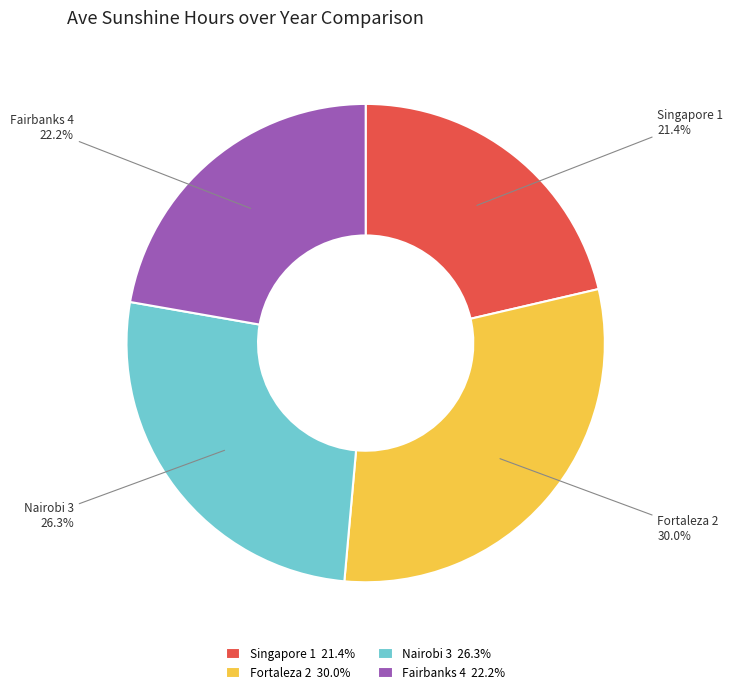

Does Fairbanks 4 account for over 50% of the chart?

No